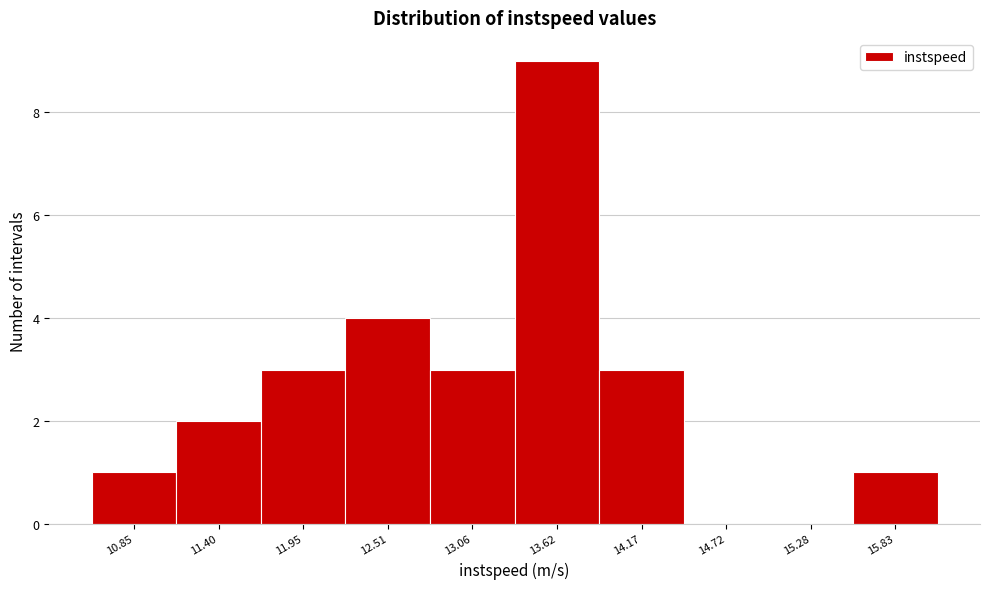

Reading left to right, what are all the values shown in this chart?

10.85=1	11.40=2	11.95=3	12.51=4	13.06=3	13.62=9	14.17=3	14.72=0	15.28=0	15.83=1